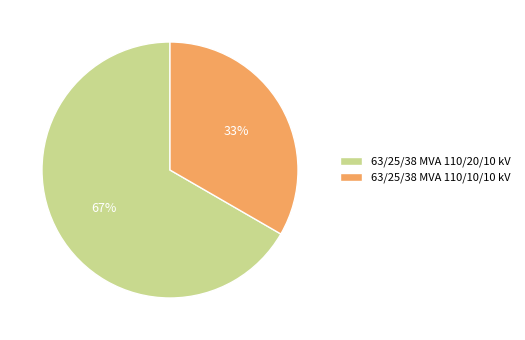

Count the number of slices in the pie.

2